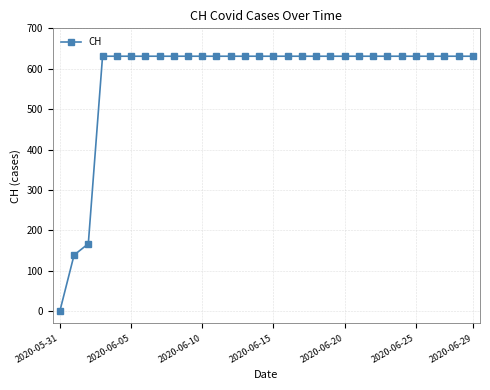

What is the greatest value displayed?

631